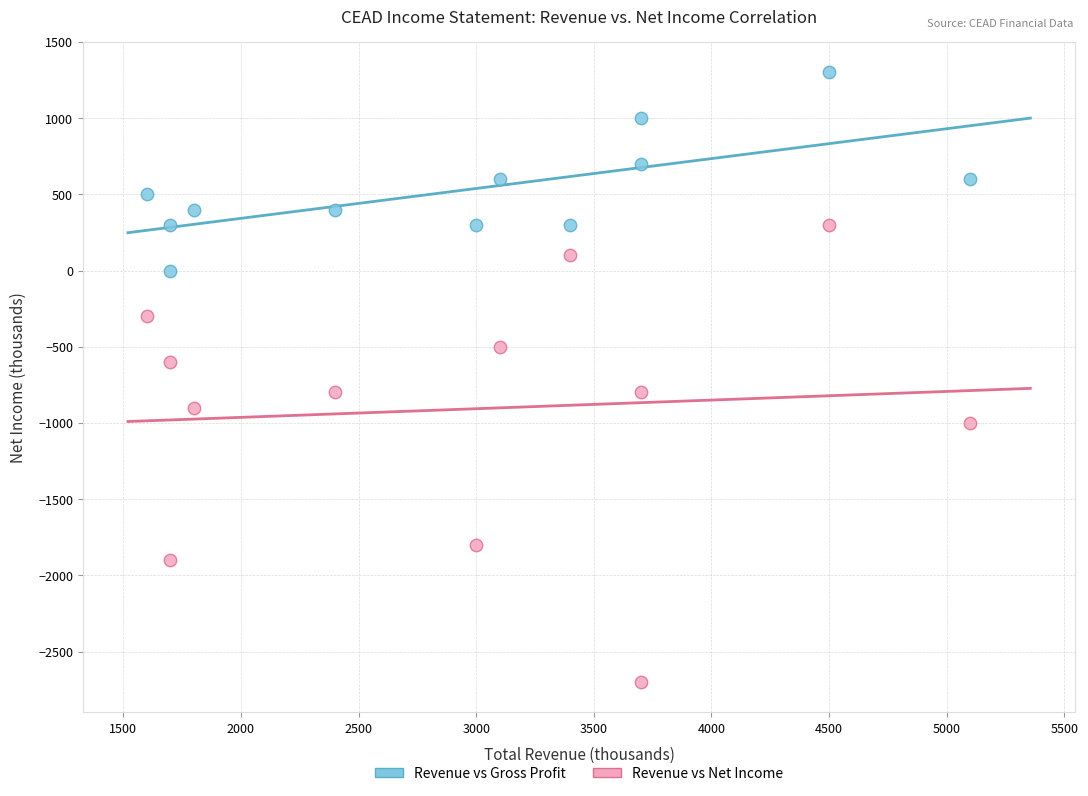

Which series has the largest Y range (max minus min)?

Revenue vs Net Income